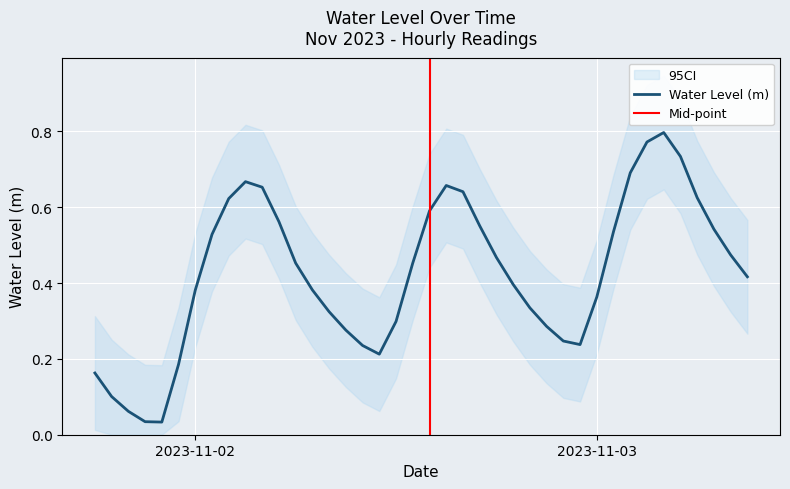

What is the difference between the second highest and minimum values?

0.7